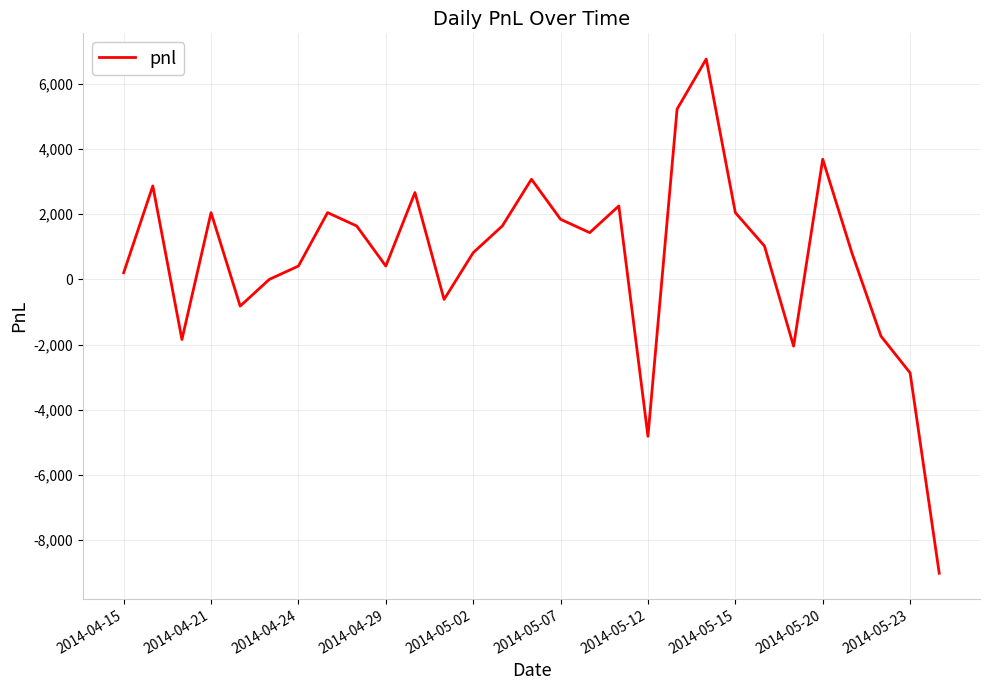

What is the smallest value displayed?

-9020.0